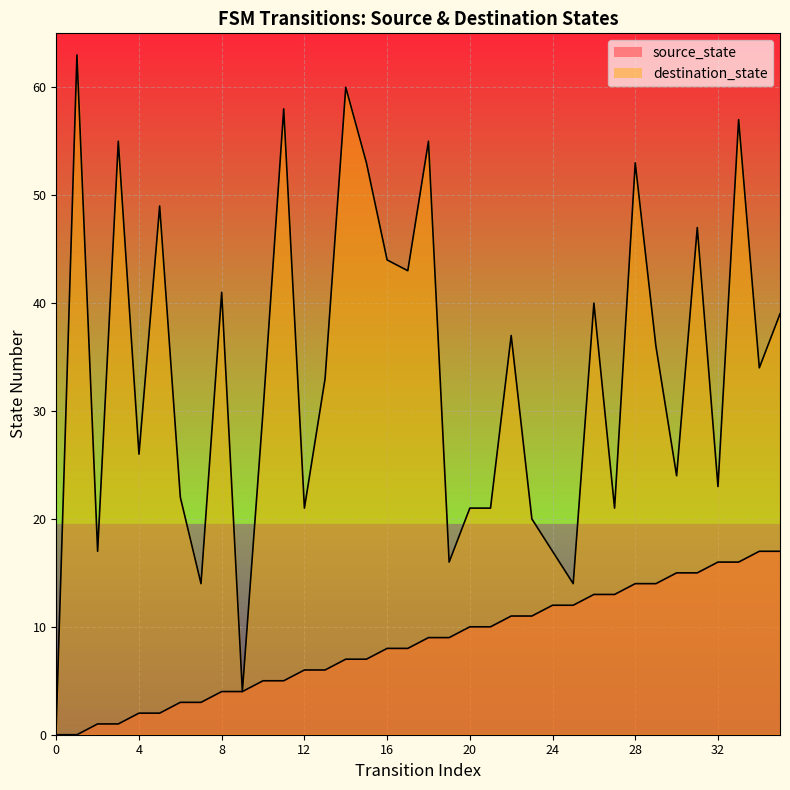

The value of destination_state at 15 is 20. True or false?

False